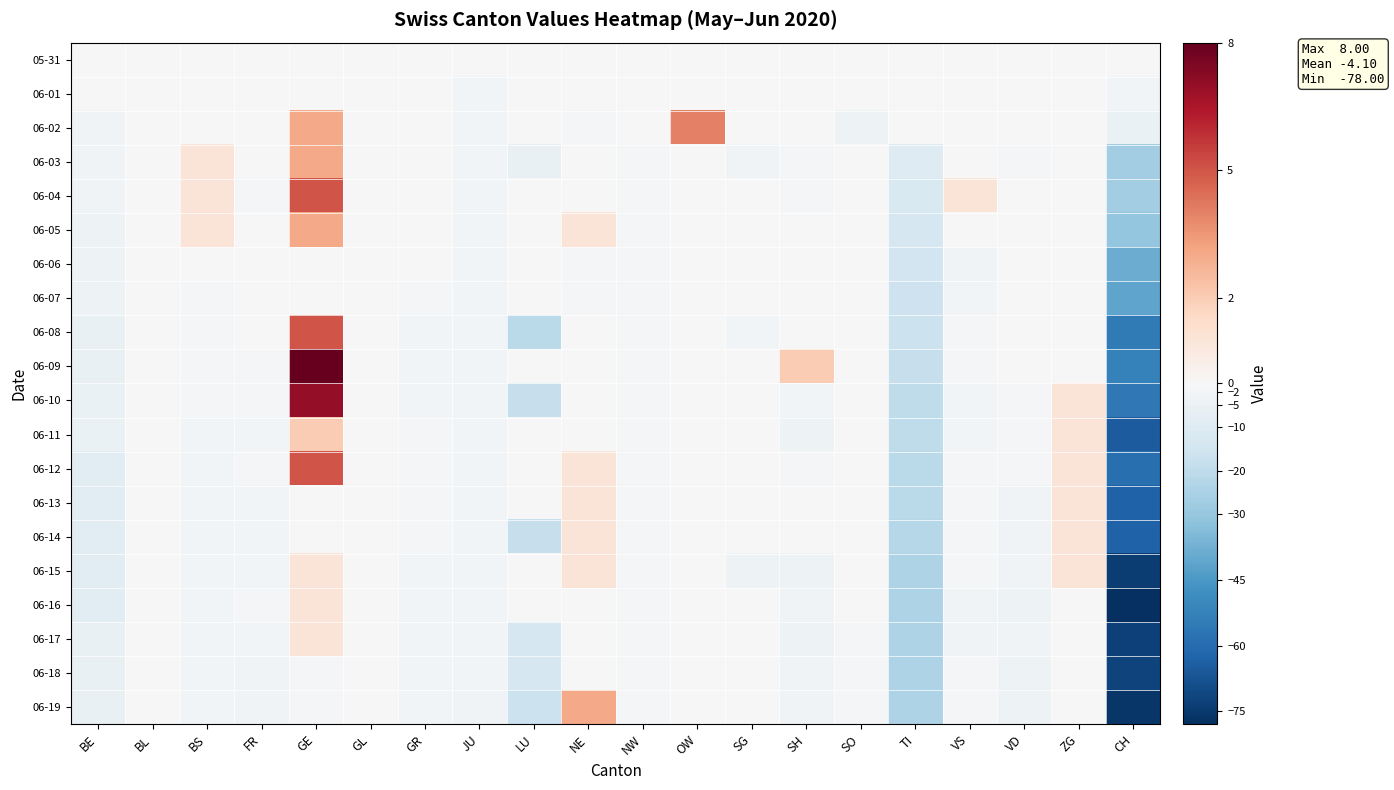

Reading right to left, extract all data points from this chart.

05-31: CH=0	ZG=0	VD=0	VS=0	TI=0	SO=0	SH=0	SG=0	OW=0	NW=0	NE=0	LU=0	JU=0	GR=0	GL=0	GE=0	FR=0	BS=0	BL=0	BE=0
06-01: CH=-2	ZG=0	VD=0	VS=0	TI=0	SO=0	SH=0	SG=0	OW=0	NW=0	NE=0	LU=0	JU=-2	GR=0	GL=0	GE=0	FR=0	BS=0	BL=0	BE=0
06-02: CH=-5	ZG=0	VD=0	VS=0	TI=0	SO=-4	SH=0	SG=0	OW=4	NW=0	NE=-1	LU=0	JU=-2	GR=0	GL=0	GE=3	FR=0	BS=0	BL=0	BE=-3
06-03: CH=-27	ZG=0	VD=-1	VS=0	TI=-10	SO=0	SH=-1	SG=-3	OW=0	NW=-1	NE=0	LU=-6	JU=-2	GR=0	GL=0	GE=3	FR=0	BS=1	BL=0	BE=-3
06-04: CH=-27	ZG=0	VD=0	VS=1	TI=-12	SO=0	SH=-1	SG=0	OW=0	NW=-1	NE=0	LU=0	JU=-2	GR=0	GL=0	GE=5	FR=-1	BS=1	BL=0	BE=-3
06-05: CH=-30	ZG=0	VD=0	VS=0	TI=-13	SO=0	SH=0	SG=0	OW=0	NW=-1	NE=1	LU=0	JU=-2	GR=0	GL=0	GE=3	FR=0	BS=1	BL=0	BE=-4
06-06: CH=-39	ZG=0	VD=0	VS=-3	TI=-15	SO=0	SH=0	SG=0	OW=0	NW=-1	NE=-1	LU=0	JU=-2	GR=0	GL=0	GE=0	FR=0	BS=0	BL=0	BE=-4
06-07: CH=-41	ZG=0	VD=0	VS=-2	TI=-16	SO=0	SH=0	SG=0	OW=0	NW=-1	NE=-1	LU=0	JU=-2	GR=-1	GL=0	GE=0	FR=0	BS=-1	BL=0	BE=-4
06-08: CH=-55	ZG=0	VD=0	VS=-1	TI=-17	SO=0	SH=0	SG=-2	OW=0	NW=-1	NE=0	LU=-21	JU=-2	GR=-2	GL=0	GE=5	FR=0	BS=-1	BL=0	BE=-6
06-09: CH=-53	ZG=0	VD=0	VS=-1	TI=-18	SO=0	SH=2	SG=0	OW=0	NW=-1	NE=0	LU=0	JU=-2	GR=-2	GL=0	GE=8	FR=-1	BS=-1	BL=0	BE=-6
06-10: CH=-56	ZG=1	VD=-1	VS=-2	TI=-20	SO=0	SH=-2	SG=0	OW=0	NW=-1	NE=0	LU=-18	JU=-2	GR=-2	GL=0	GE=7	FR=-1	BS=-1	BL=0	BE=-5
06-11: CH=-65	ZG=1	VD=-1	VS=-2	TI=-20	SO=0	SH=-4	SG=0	OW=0	NW=-1	NE=0	LU=0	JU=-2	GR=-1	GL=0	GE=2	FR=-2	BS=-2	BL=0	BE=-5
06-12: CH=-59	ZG=1	VD=-1	VS=-1	TI=-21	SO=0	SH=-1	SG=0	OW=0	NW=-1	NE=1	LU=0	JU=-2	GR=-1	GL=0	GE=5	FR=-1	BS=-2	BL=0	BE=-8
06-13: CH=-63	ZG=1	VD=-3	VS=-1	TI=-21	SO=0	SH=0	SG=0	OW=0	NW=-1	NE=1	LU=0	JU=-2	GR=-1	GL=0	GE=0	FR=-2	BS=-2	BL=0	BE=-8
06-14: CH=-63	ZG=1	VD=-3	VS=-1	TI=-22	SO=0	SH=0	SG=0	OW=0	NW=-1	NE=1	LU=-18	JU=-2	GR=-1	GL=0	GE=0	FR=-2	BS=-2	BL=0	BE=-8
06-15: CH=-74	ZG=1	VD=-3	VS=-1	TI=-24	SO=0	SH=-4	SG=-4	OW=0	NW=-1	NE=1	LU=0	JU=-2	GR=-2	GL=0	GE=1	FR=-2	BS=-2	BL=0	BE=-8
06-16: CH=-78	ZG=0	VD=-4	VS=-3	TI=-24	SO=0	SH=-3	SG=0	OW=0	NW=-1	NE=0	LU=0	JU=-2	GR=-2	GL=0	GE=1	FR=-1	BS=-2	BL=0	BE=-8
06-17: CH=-73	ZG=0	VD=-3	VS=-3	TI=-24	SO=-1	SH=-4	SG=0	OW=0	NW=-1	NE=0	LU=-13	JU=-2	GR=-2	GL=0	GE=1	FR=-2	BS=-2	BL=0	BE=-6
06-18: CH=-72	ZG=0	VD=-4	VS=-1	TI=-24	SO=-1	SH=-3	SG=0	OW=0	NW=-1	NE=0	LU=-13	JU=-2	GR=-2	GL=0	GE=-1	FR=-3	BS=-2	BL=0	BE=-6
06-19: CH=-76	ZG=0	VD=-4	VS=-1	TI=-24	SO=-1	SH=-3	SG=0	OW=0	NW=-1	NE=3	LU=-17	JU=-3	GR=-2	GL=0	GE=-1	FR=-3	BS=-2	BL=0	BE=-6